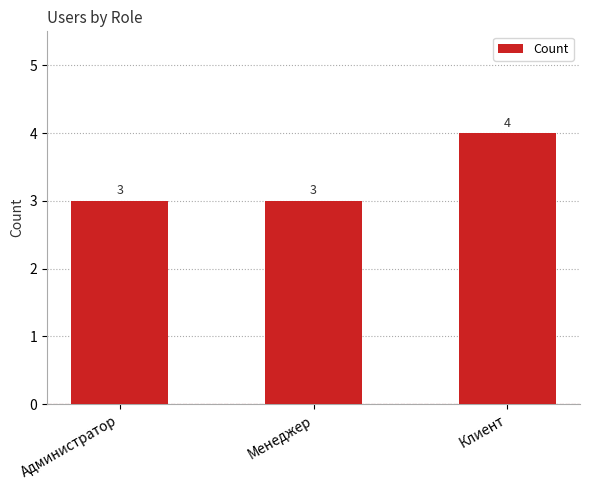

Are the bars grouped side by side (vs. stacked)?

No